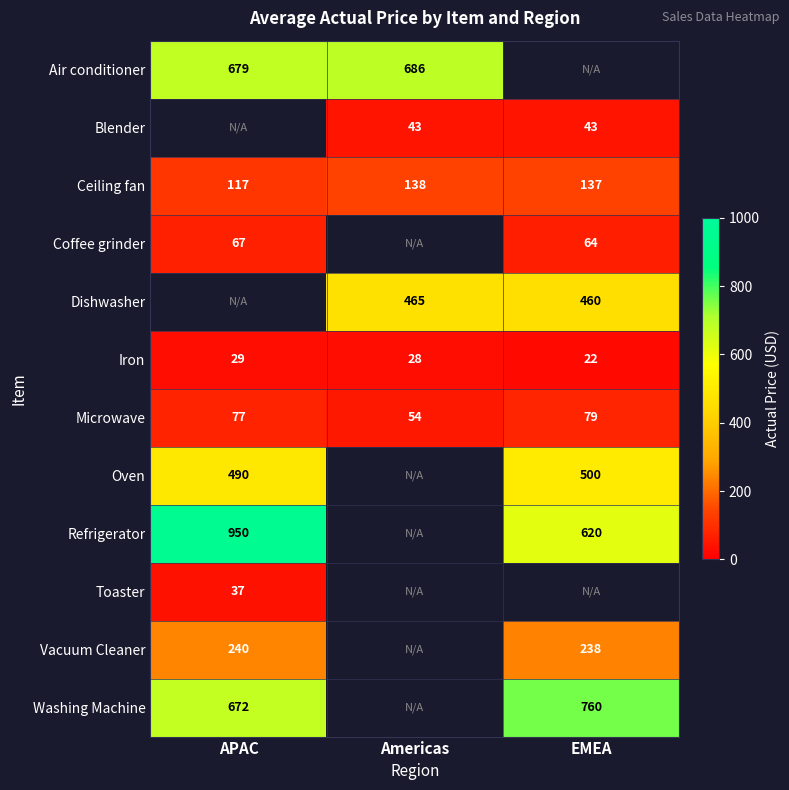

Is it true that Dishwasher equals 816 at EMEA?

False